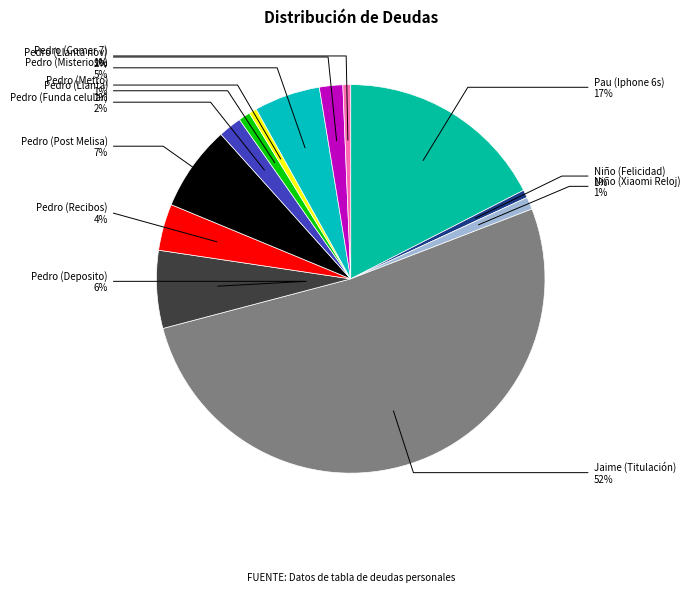

How many segments does this pie chart have?

13